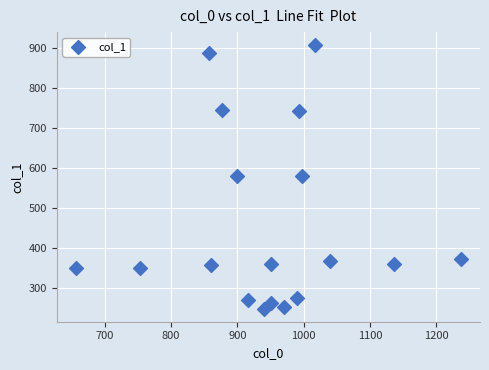

What is the range of X values (max minus min)?

580.0